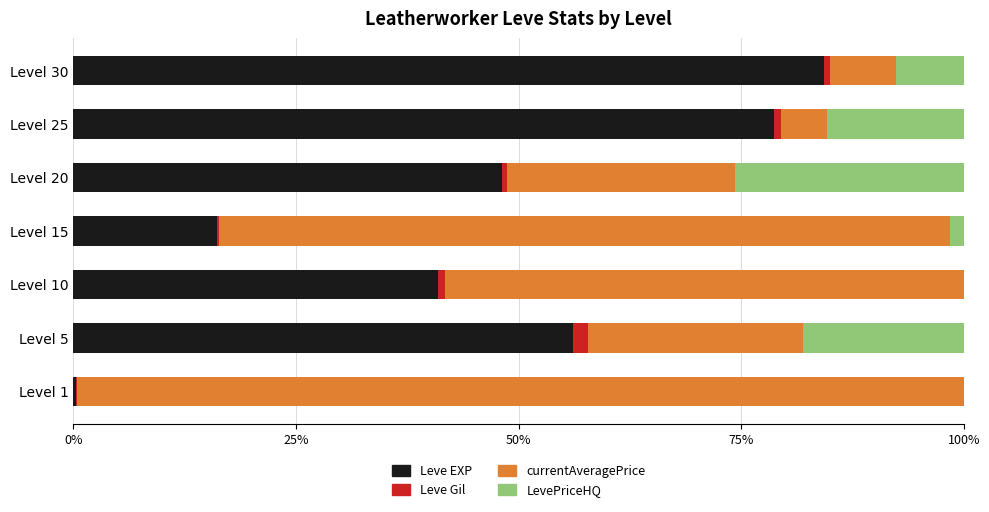

Where is Leve EXP nearest to the value 42?

Level 10